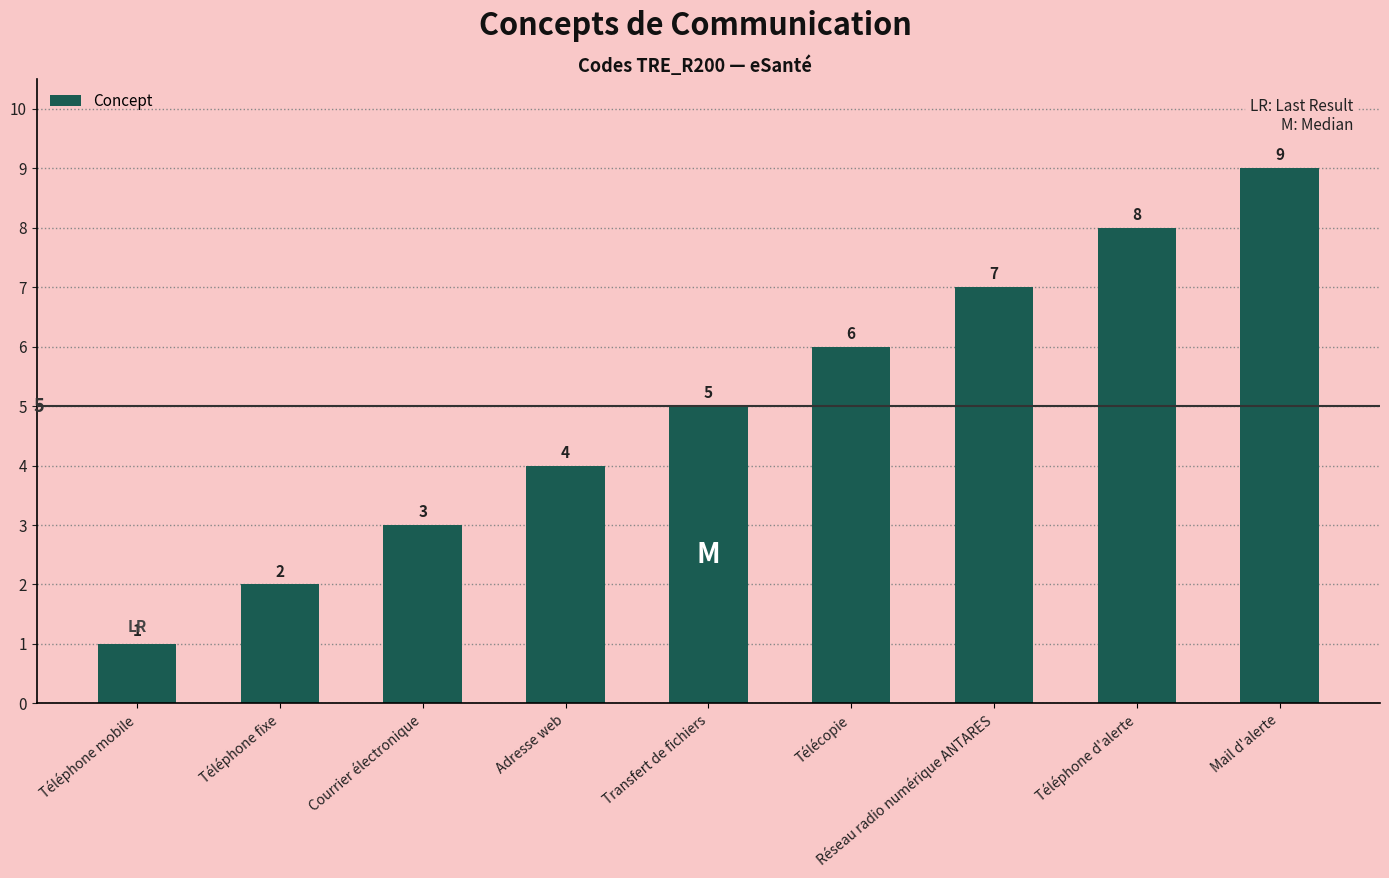

Does the chart contain stacked bars?

No